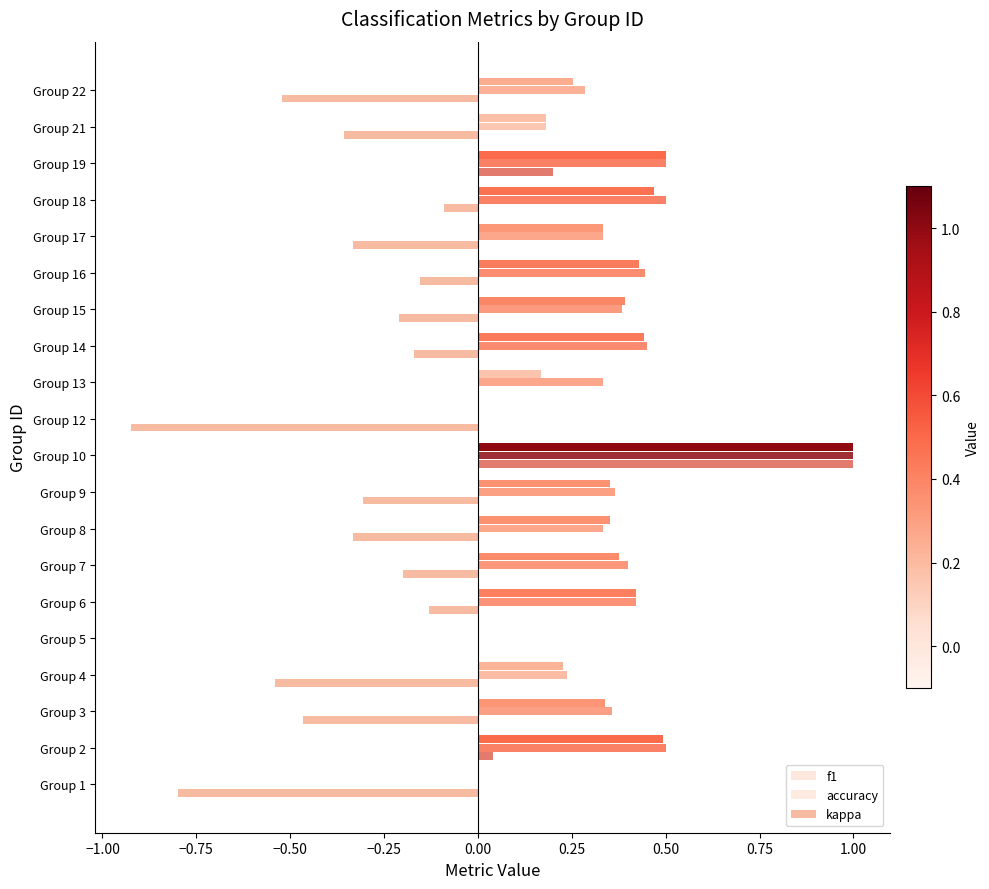

Reading left to right, what are all the values shown in this chart?

f1: 0.0	0.5	0.3	0.2	0.0	0.4	0.4	0.4	0.4	1.0	0.0	0.2	0.4	0.4	0.4	0.3	0.5	0.5	0.2	0.3
accuracy: 0.0	0.5	0.4	0.2	0.0	0.4	0.4	0.3	0.4	1.0	0.0	0.3	0.5	0.4	0.4	0.3	0.5	0.5	0.2	0.3
kappa: -0.8	0.0	-0.5	-0.5	0.0	-0.1	-0.2	-0.3	-0.3	1.0	-0.9	0.0	-0.2	-0.2	-0.2	-0.3	-0.1	0.2	-0.4	-0.5